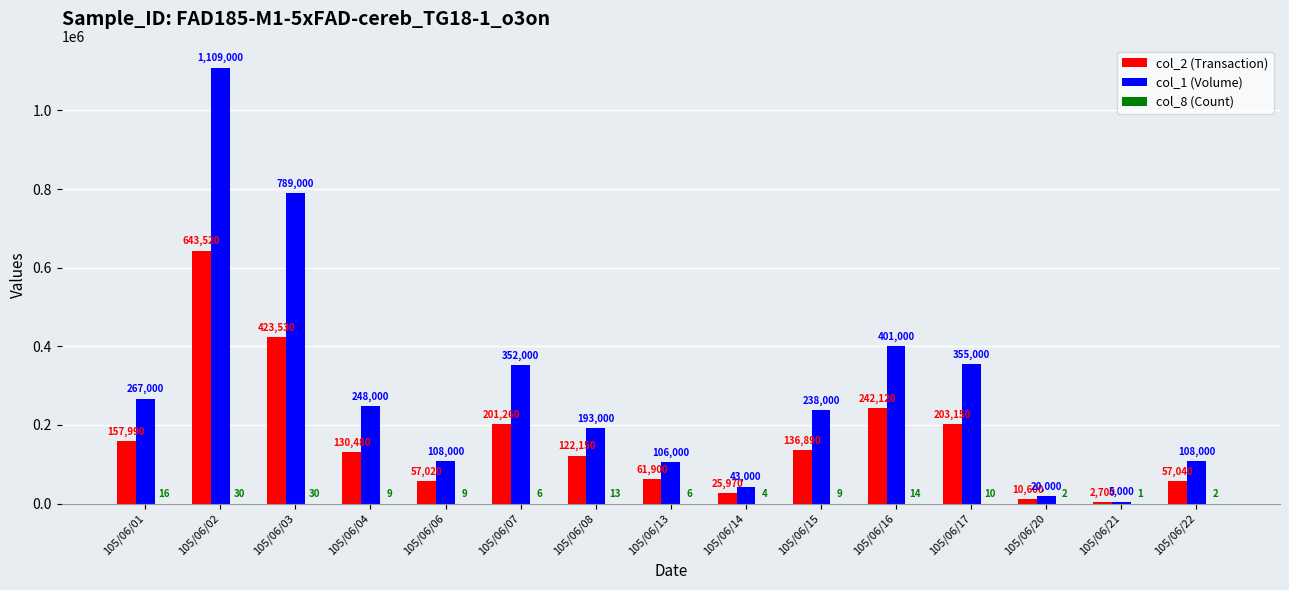

Between 105/06/14 and 105/06/21, which series saw the biggest shift?

col_1 (Volume)